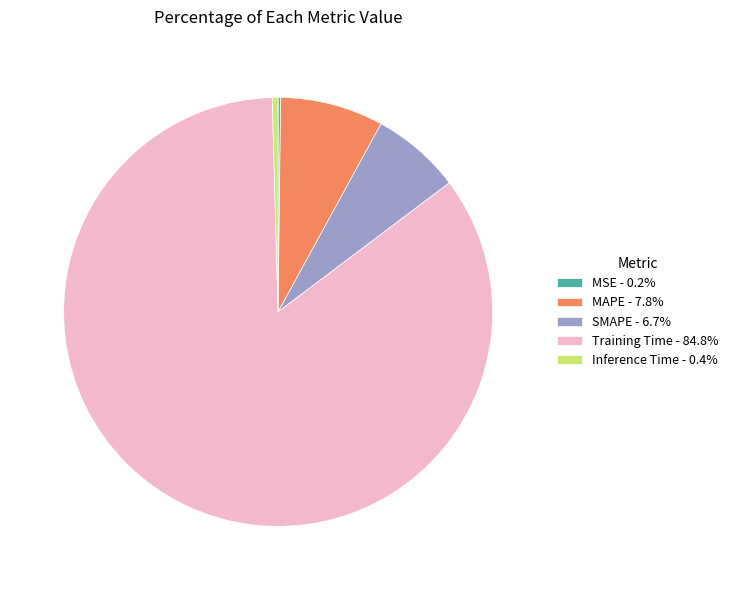

Which category accounts for the majority?

Training Time